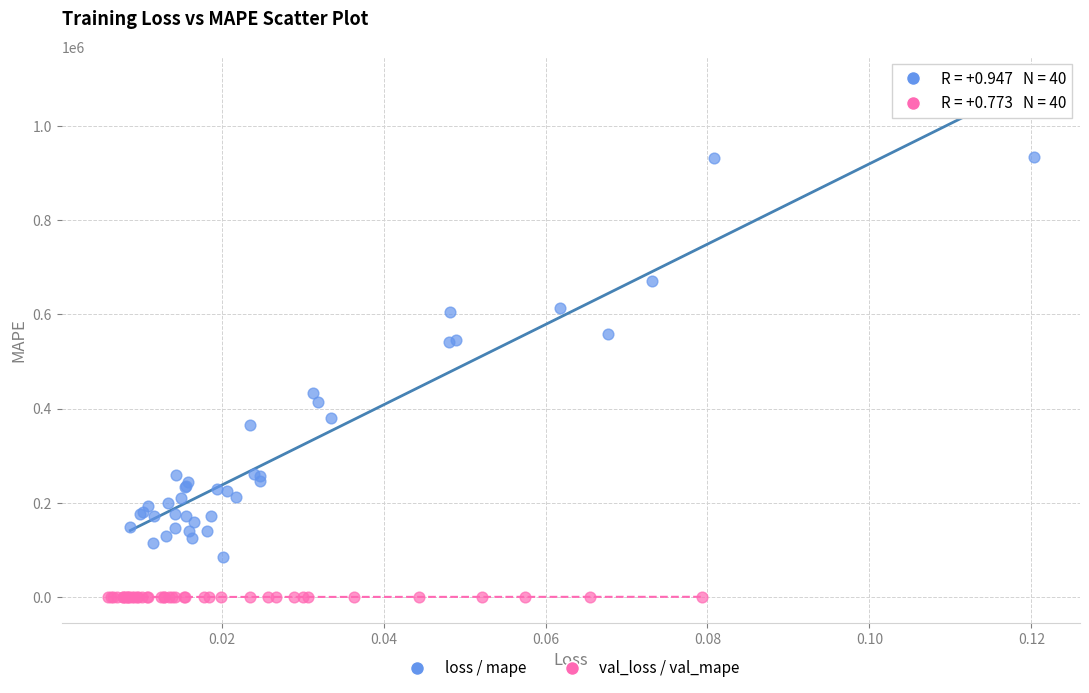

Which series has the widest spread of Y values?

loss / mape